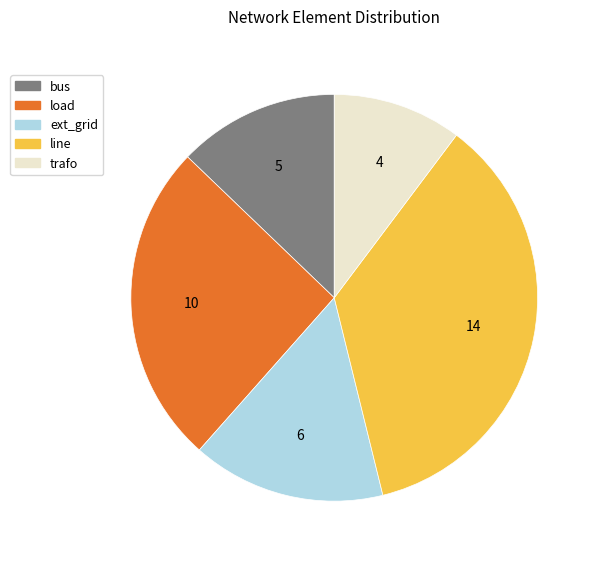

How many slices are in this pie chart?

5